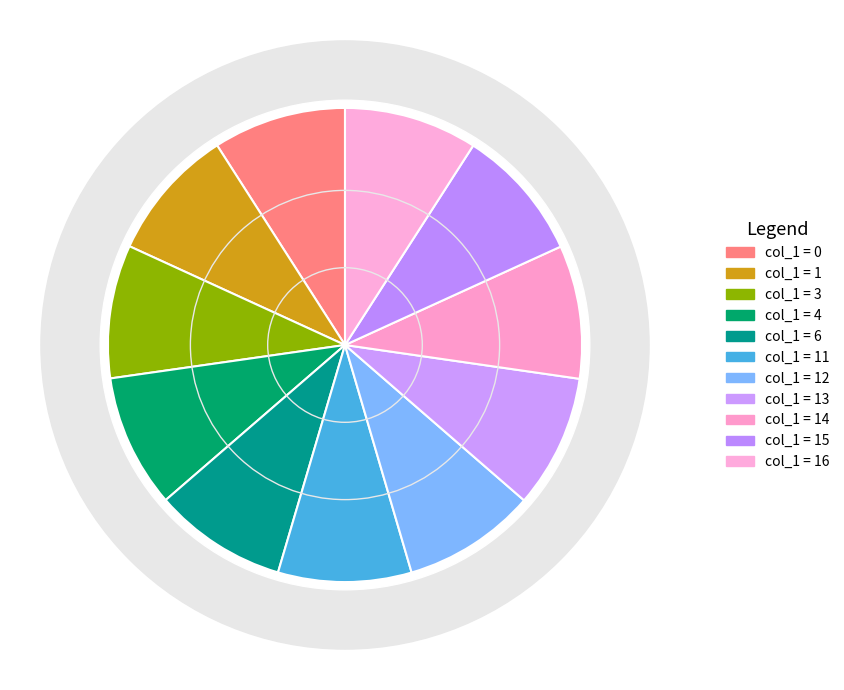

What is the ratio of the value at 6 to the value at 16?

1.0